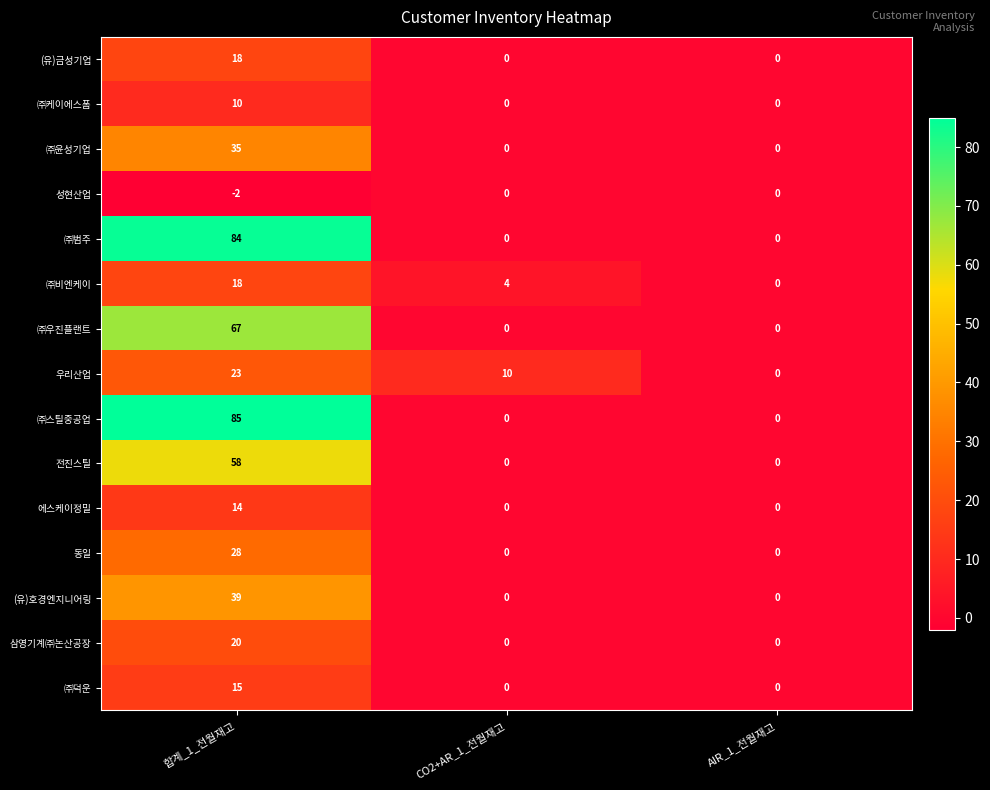

Which category has the highest value across all series?

합계_1_전월재고